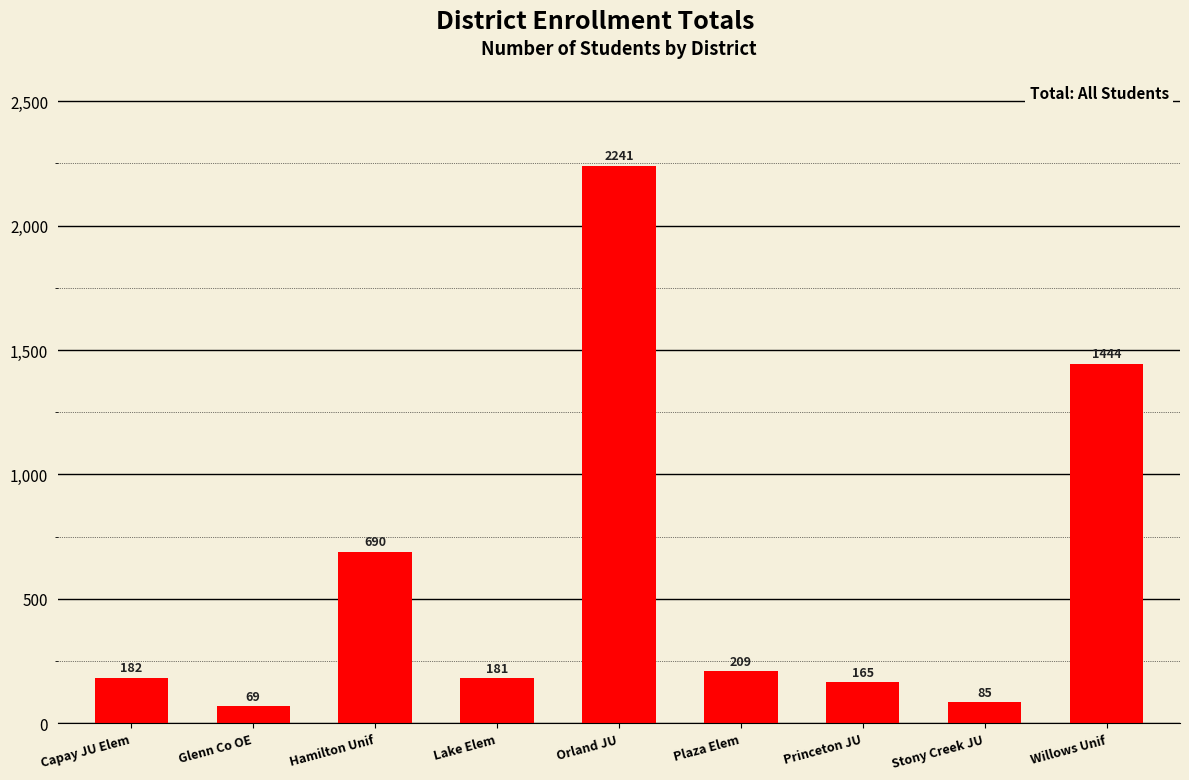

Read the value at Glenn Co OE, to the nearest 50.

50